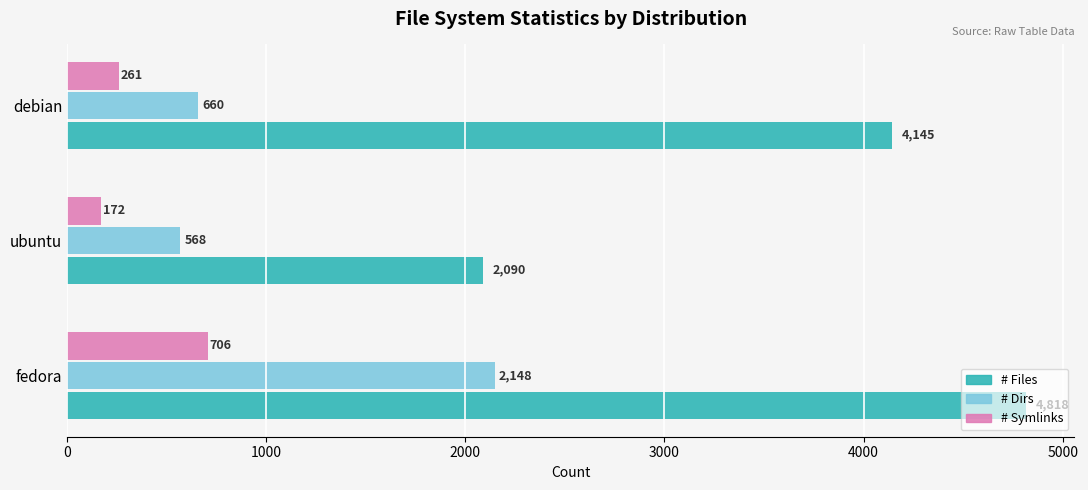

What is the highest value of the # Files series?

4818